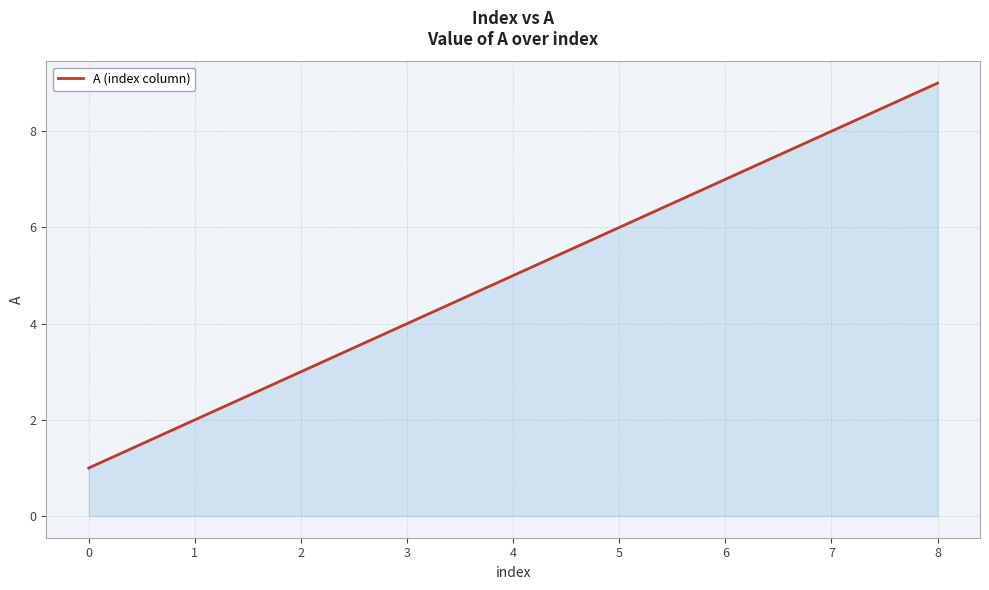

What is the difference between the second highest and minimum values?

7